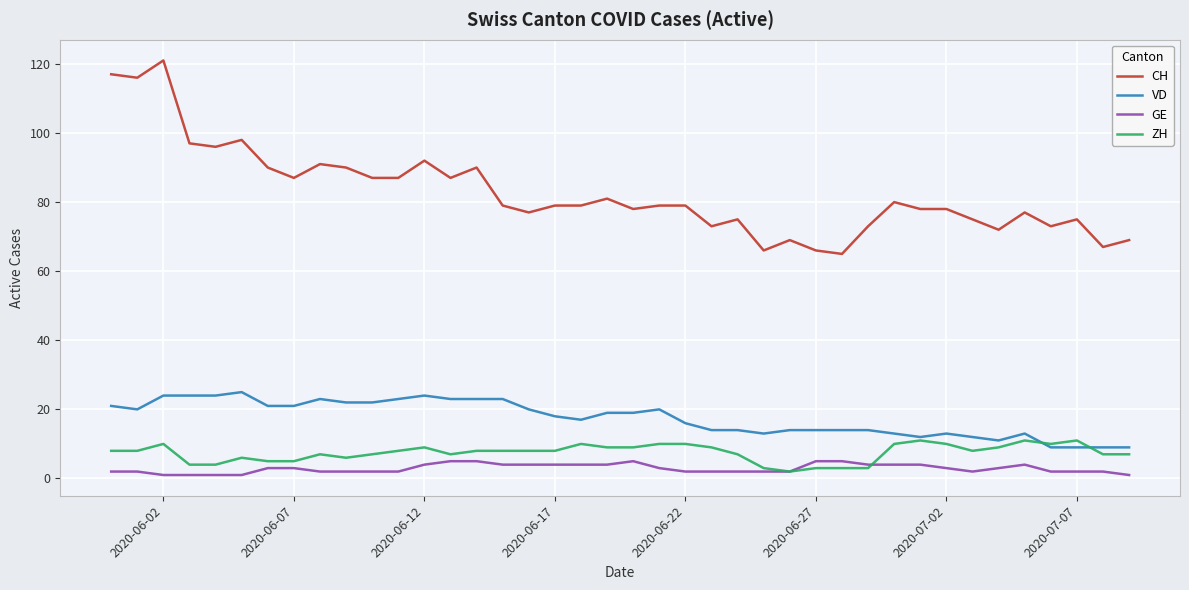

True or false: VD and GE intersect in this chart.

False